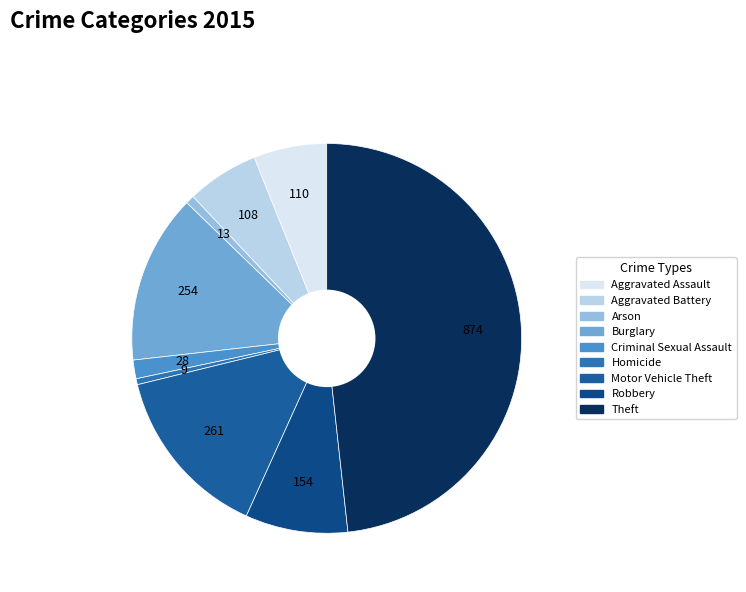

The Theft slice represents 56% of the pie. True or false?

False